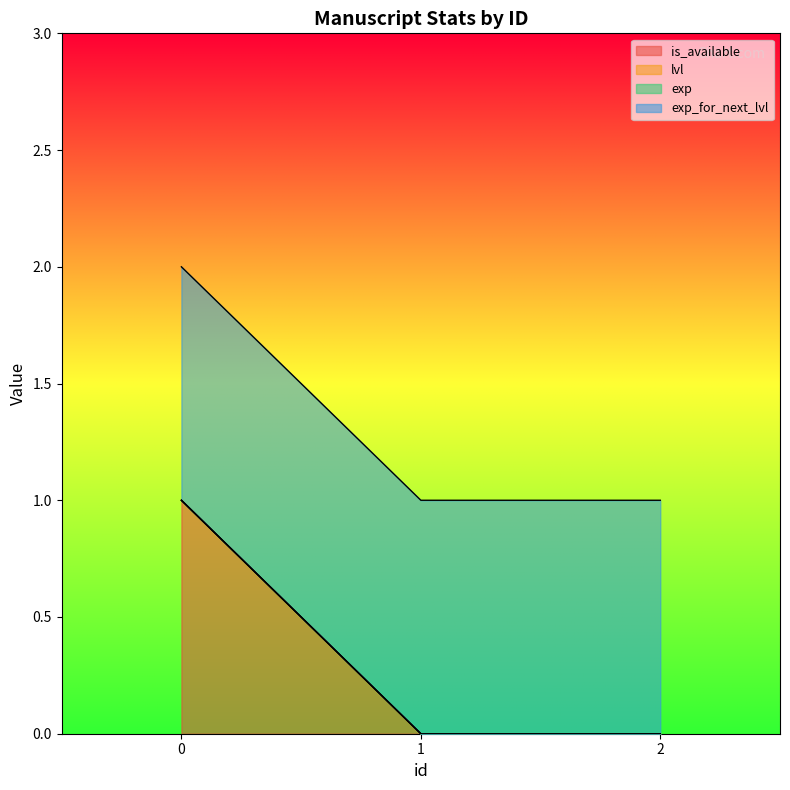

Reading left to right, what are all the values shown in this chart?

is_available: 0=1	1=0	2=0
lvl: 0=0	1=0	2=0
exp: 0=0	1=0	2=0
exp_for_next_lvl: 0=1	1=1	2=1